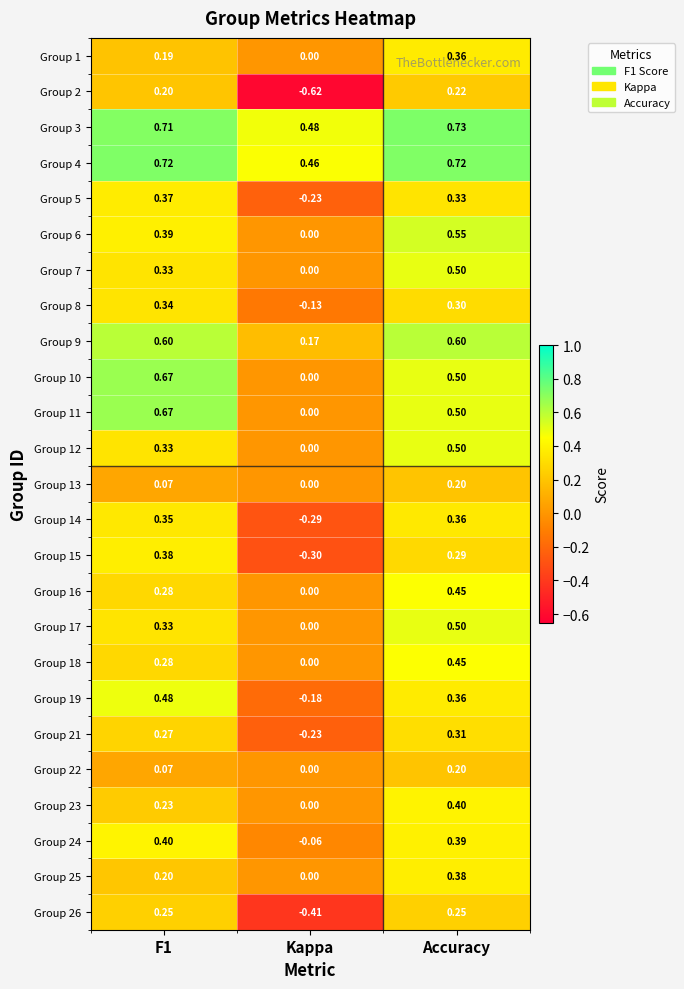

Which series changed the most between Kappa and Accuracy?

Group 2